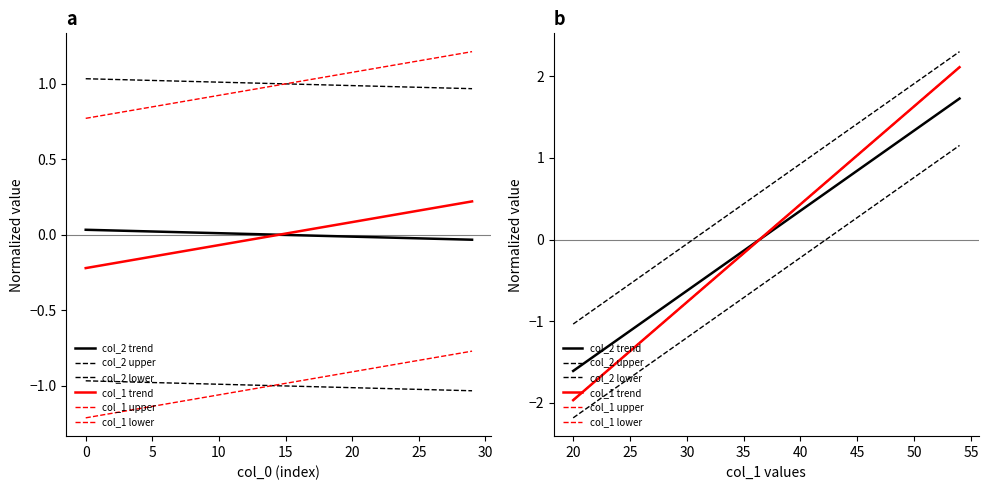

How many values in col_2 upper are below zero?

8